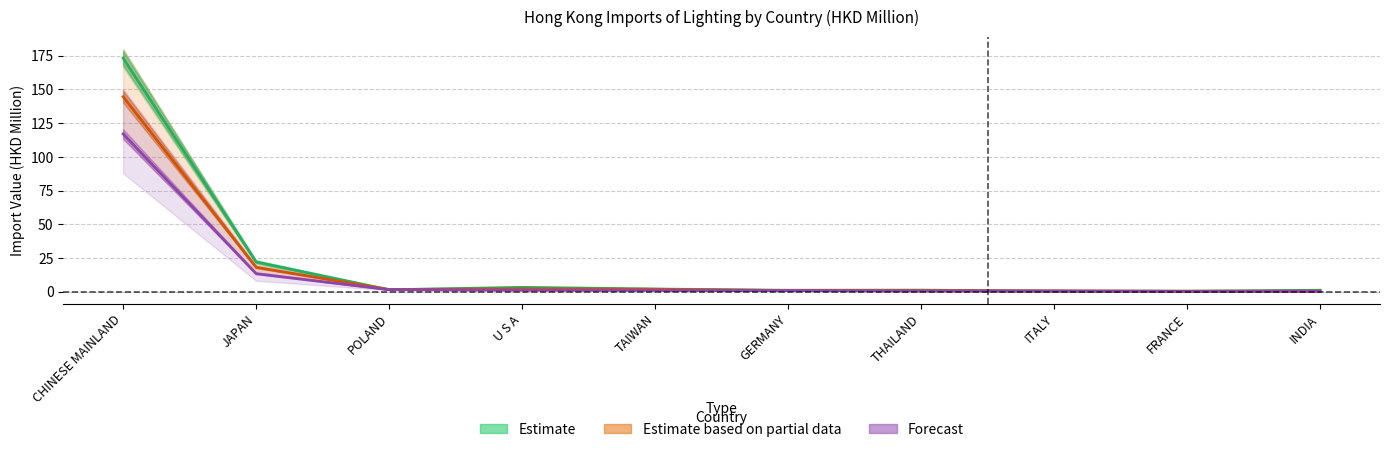

True or false: Estimate (201712) has a value of 0.8 at TAIWAN.

False